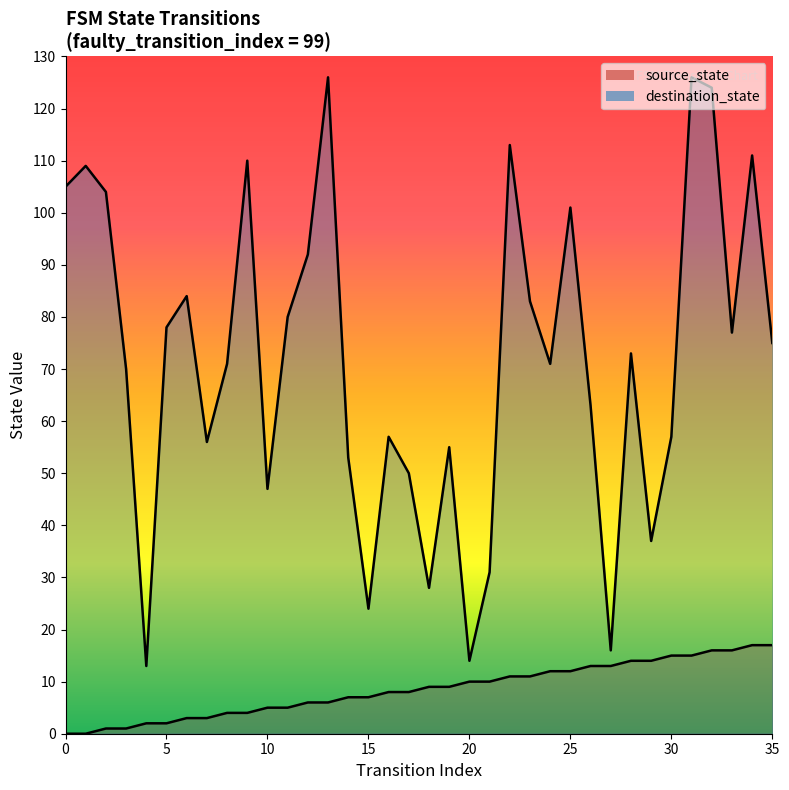

What is the average value of the source_state series?

8